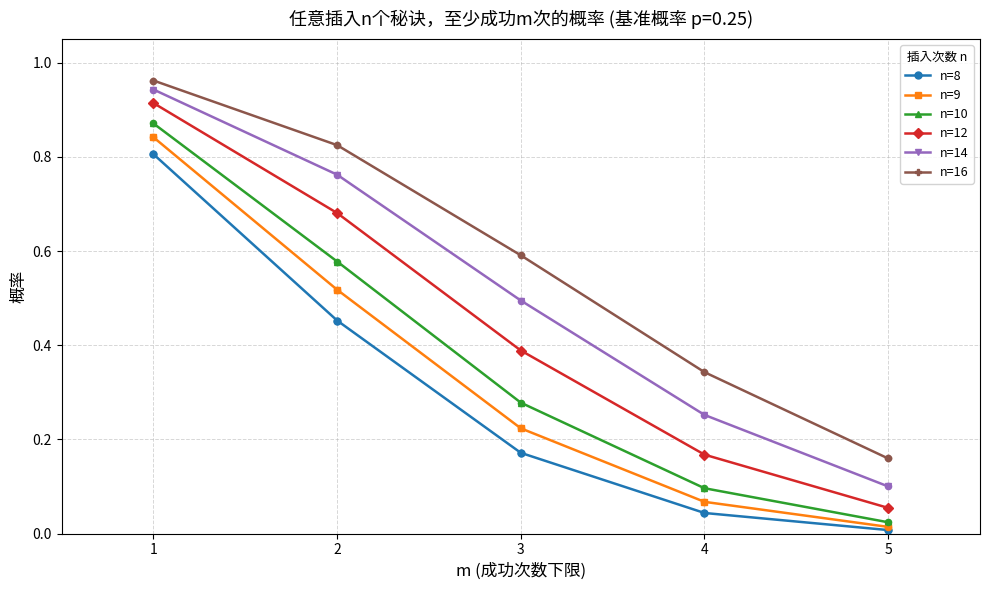

Is the value of n=10 at 3 greater than the value of n=12 at 2?

No